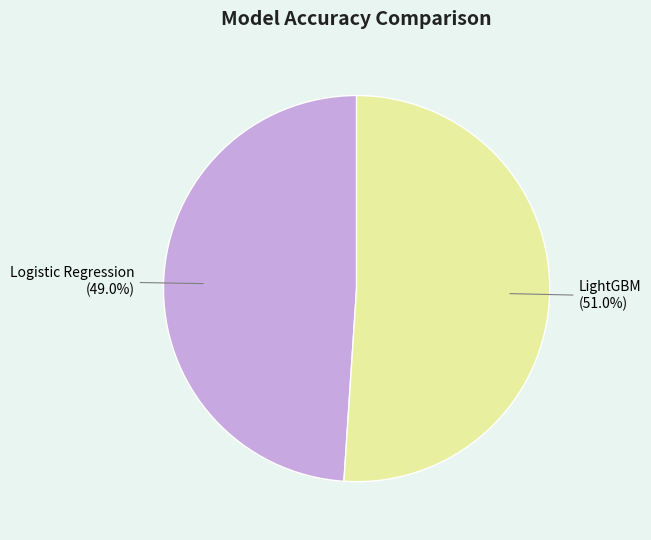

Does Logistic Regression account for over 50% of the chart?

No